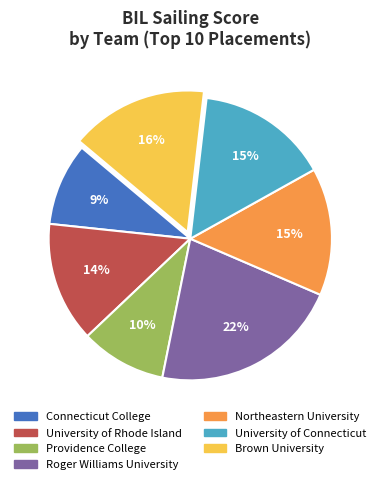

To the nearest percent, what is the average slice percentage?

14%